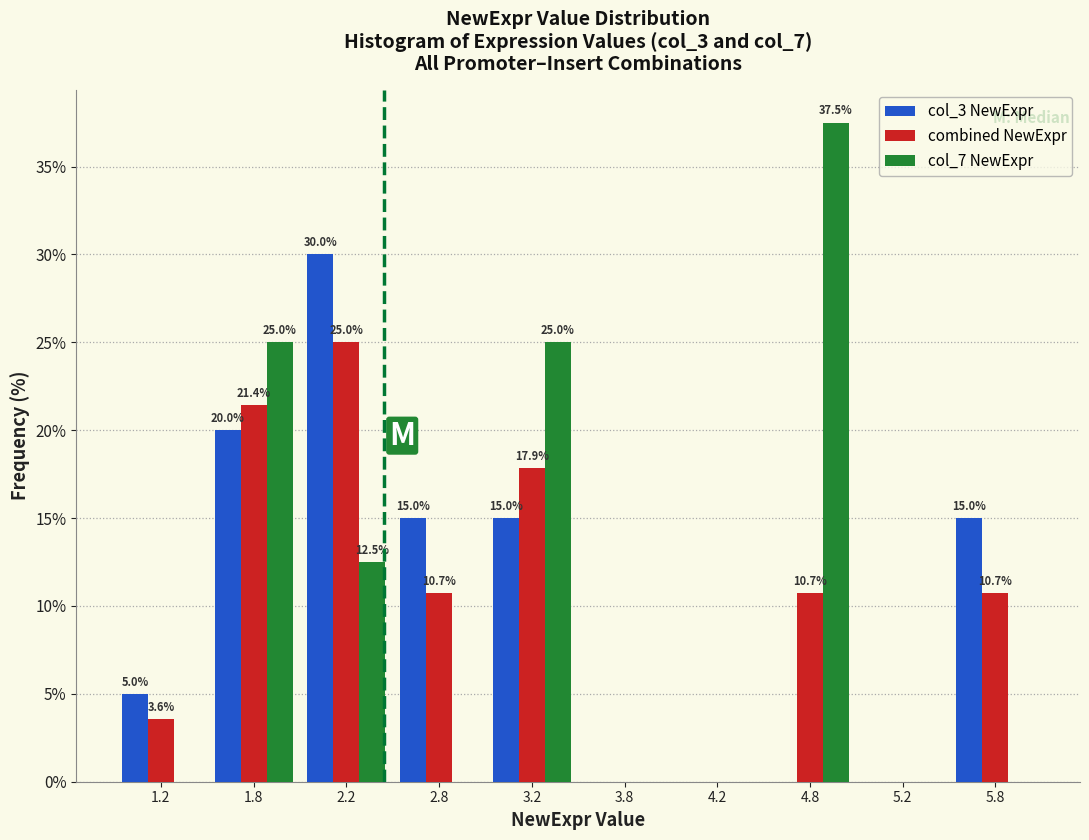

In the col_3 NewExpr series, which range on the x-axis has the tallest bar?

2.0 to 2.5